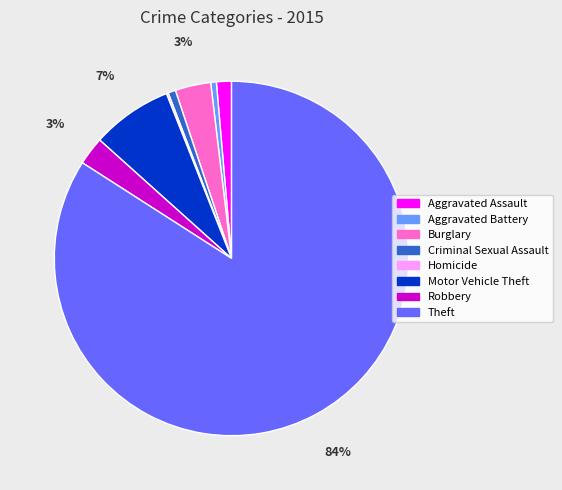

Is the sum of Motor Vehicle Theft and Theft greater than half?

Yes